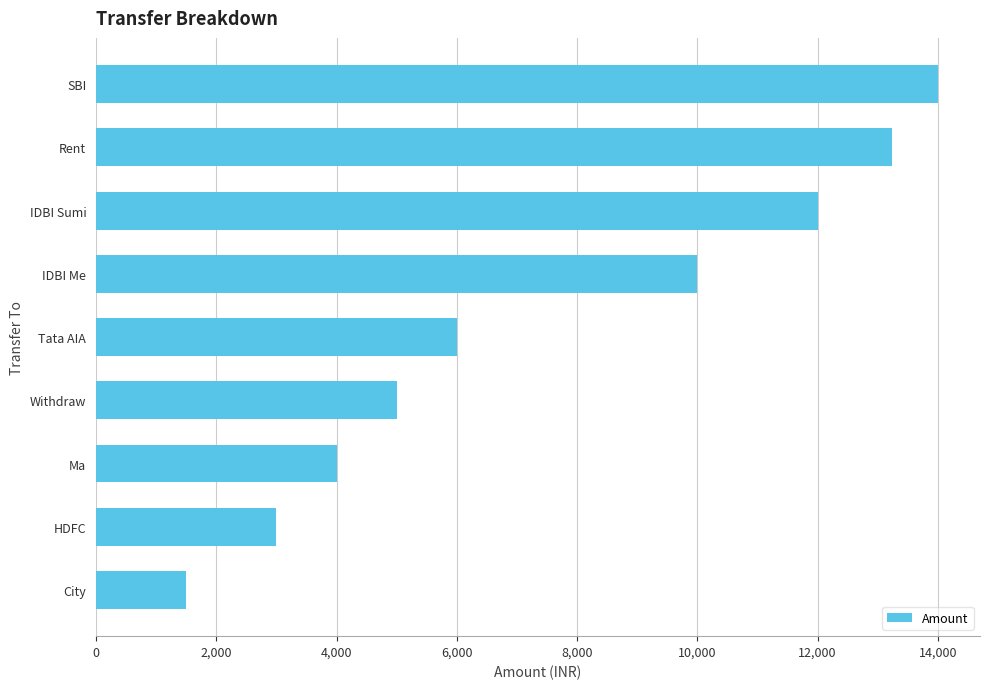

Rank the categories by value from highest to lowest.

SBI, Rent, IDBI Sumi, IDBI Me, Tata AIA, Withdraw, Ma, HDFC, City